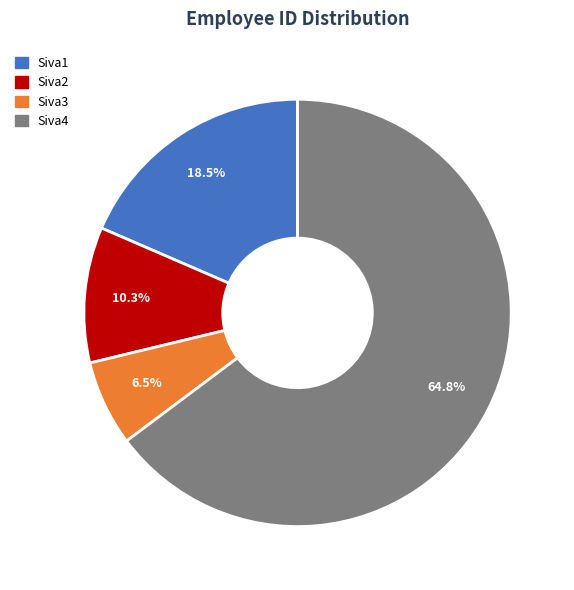

To the nearest percent, what is the combined percentage of Siva4 and Siva1?

83%